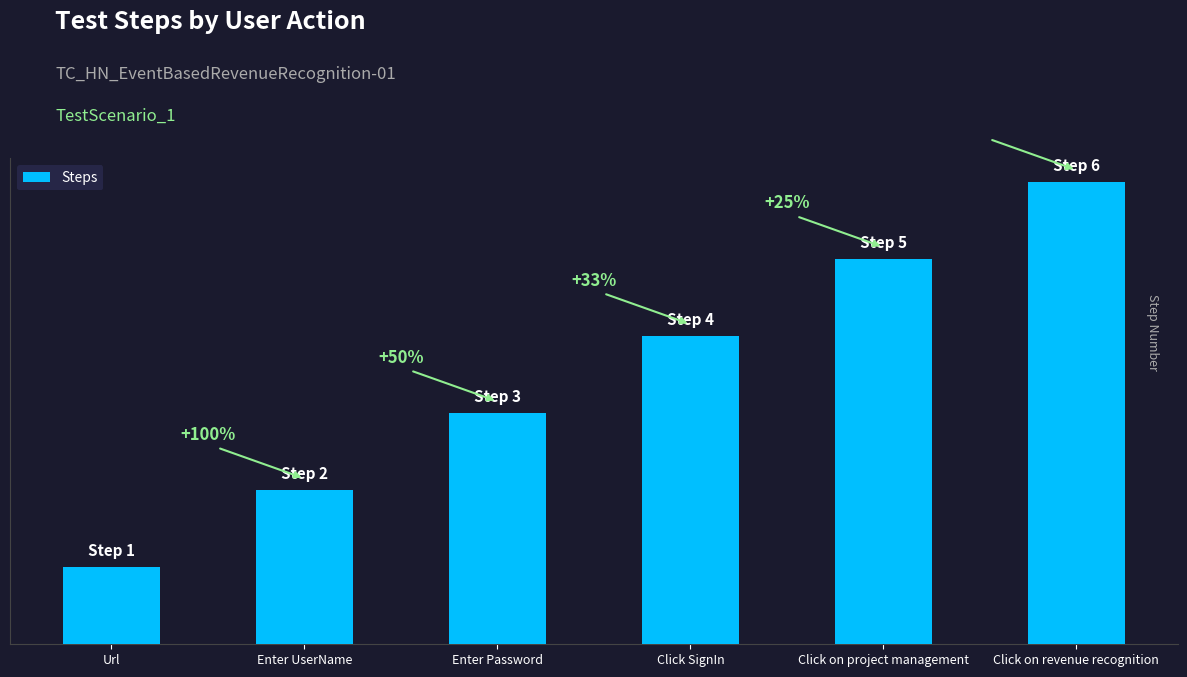

Which category has the lowest value across all series?

Url